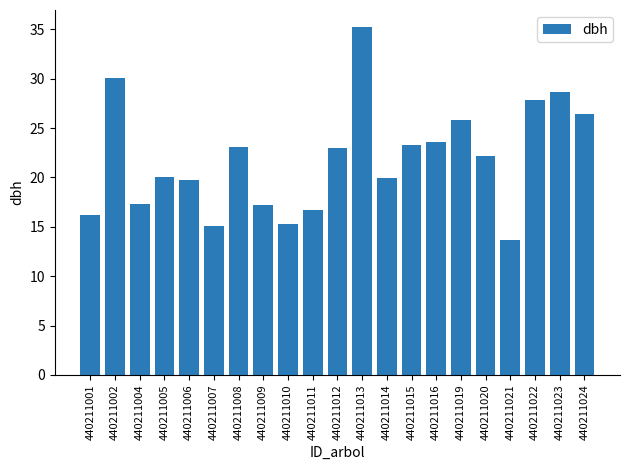

Approximately how many times larger is the value at 440211023 compared to 440211013?

0.8